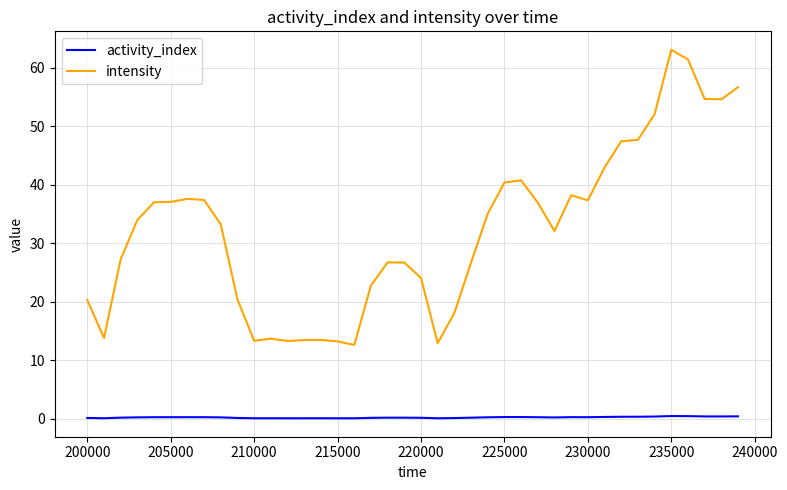

Count the number of categories in the chart.

40